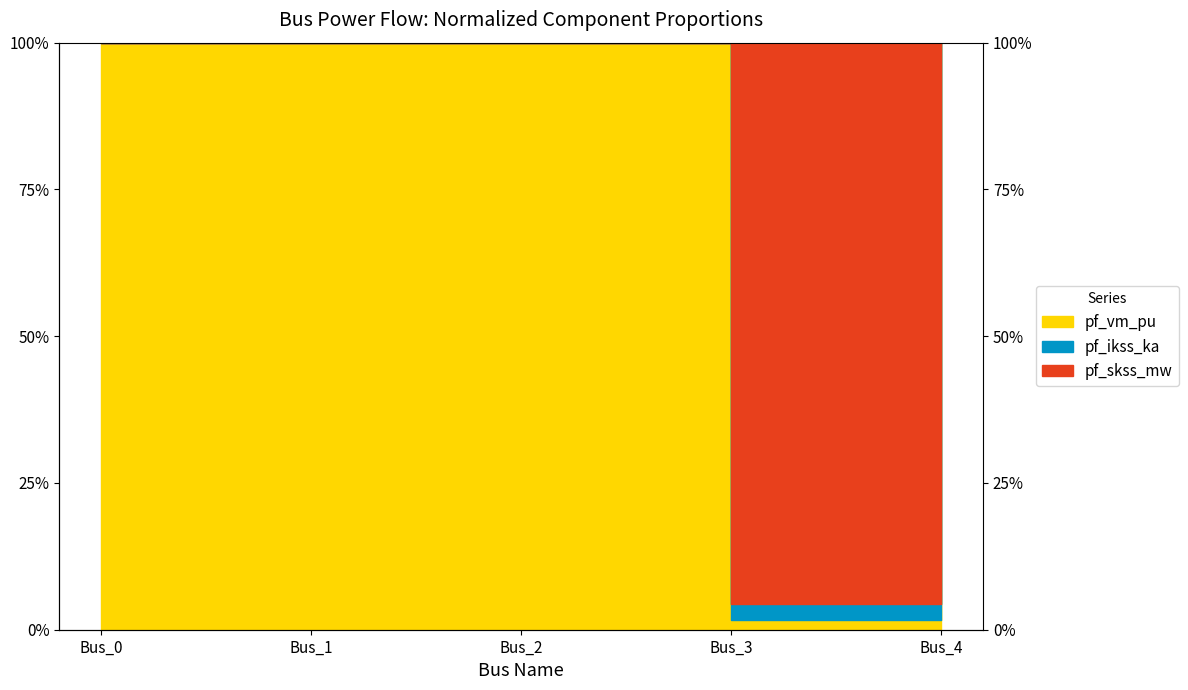

The pf_ikss_ka series shows 0.0 at Bus_3. True or false?

False